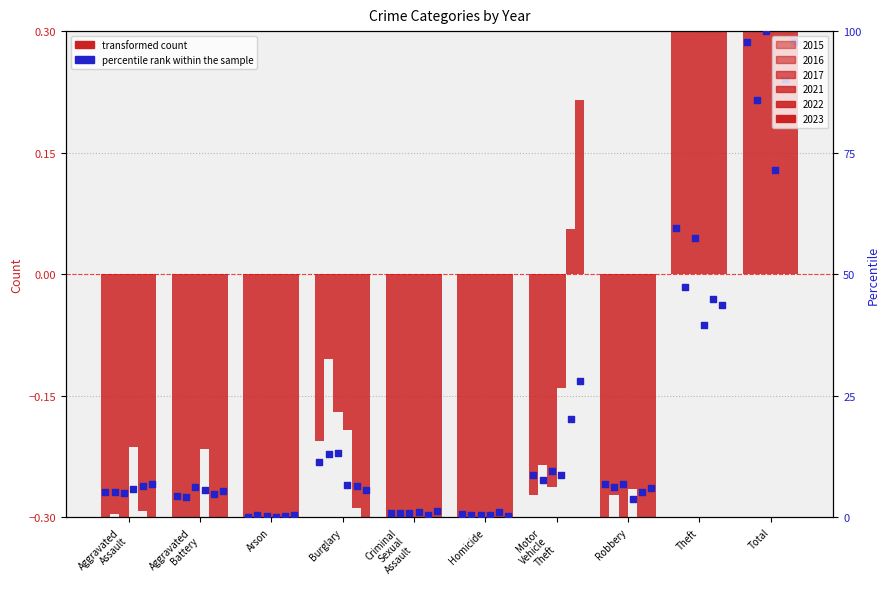

At how many categories does at least one series exceed 59?

1